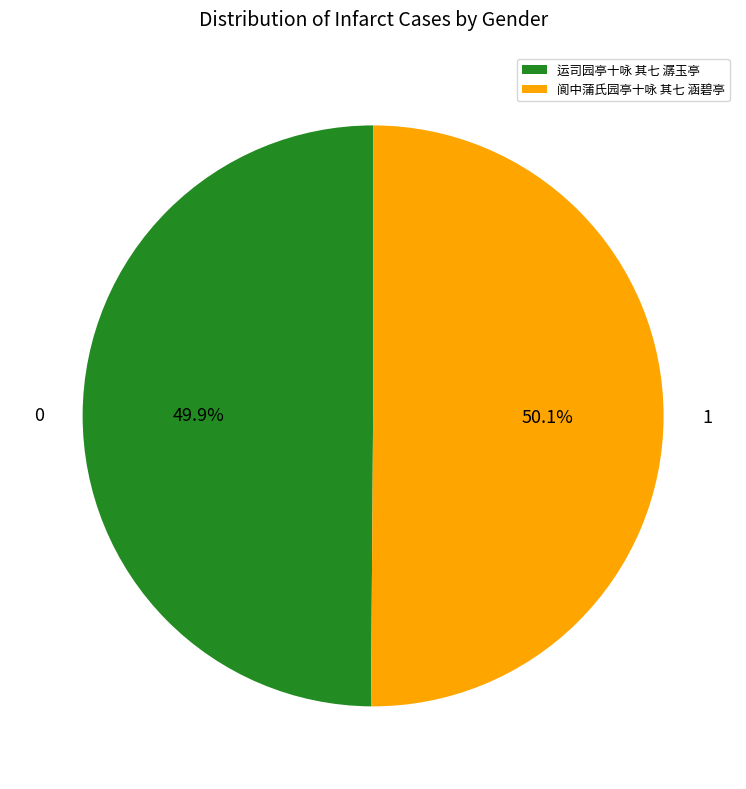

Approximately how many times larger is the value at 运司园亭十咏 其七 潺玉亭 compared to 阆中蒲氏园亭十咏 其七 涵碧亭?

1.0